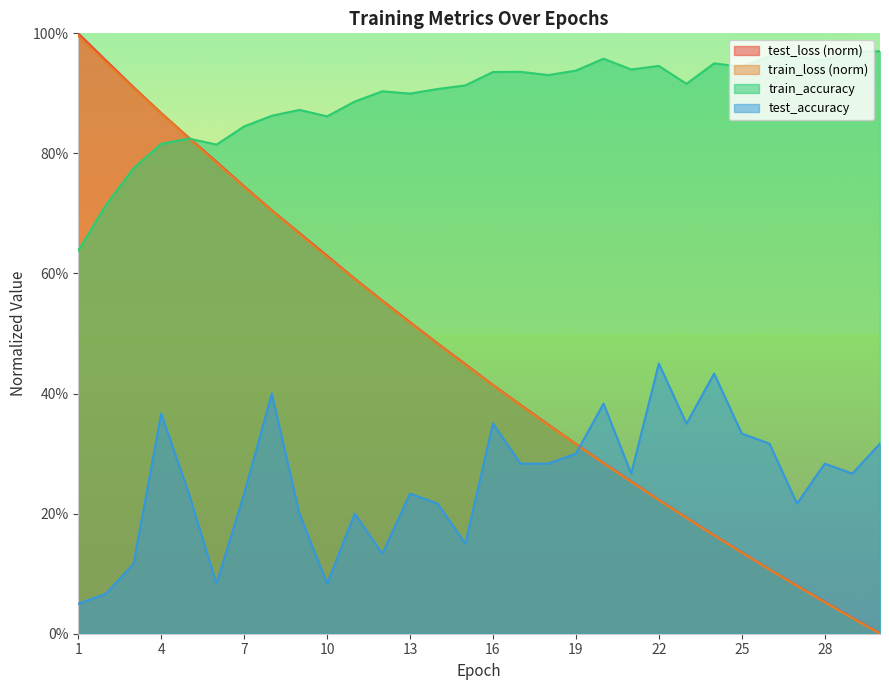

What is the approximate value of train_accuracy at 20?

1.0